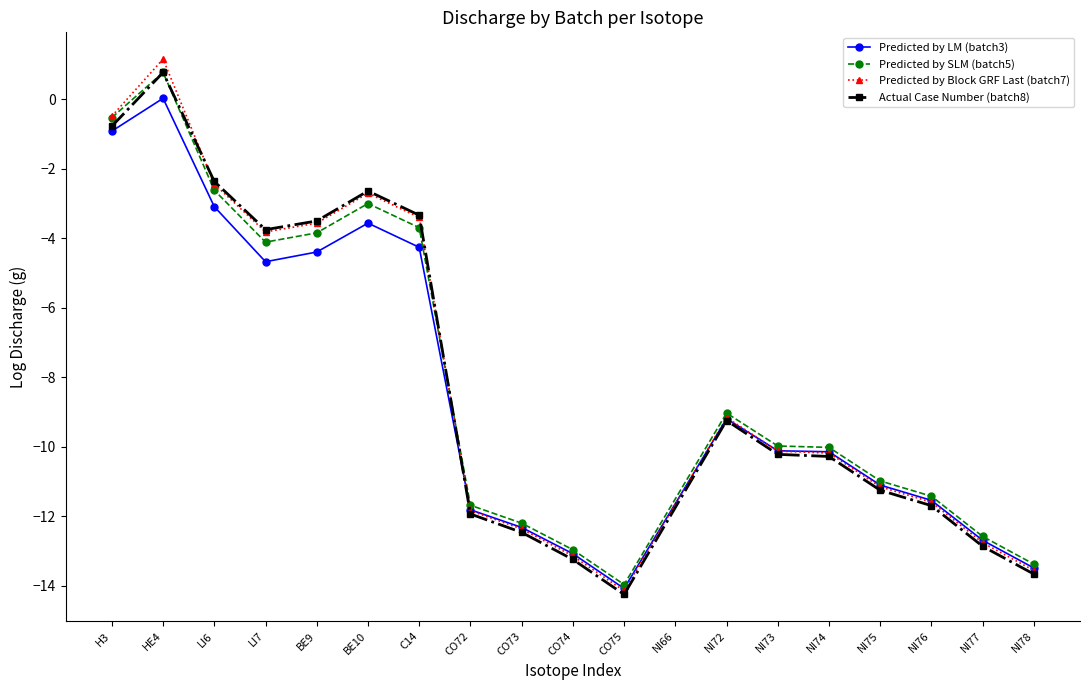

What is the spread (max minus min) of values at NI78?

0.3